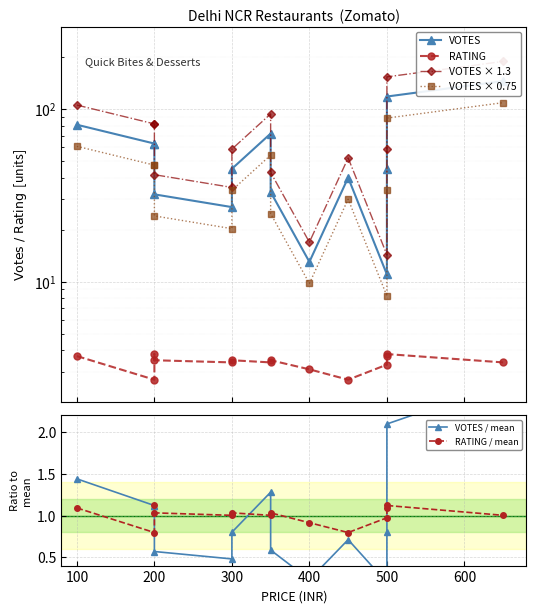

Is this an area chart (filled region under the line)?

No